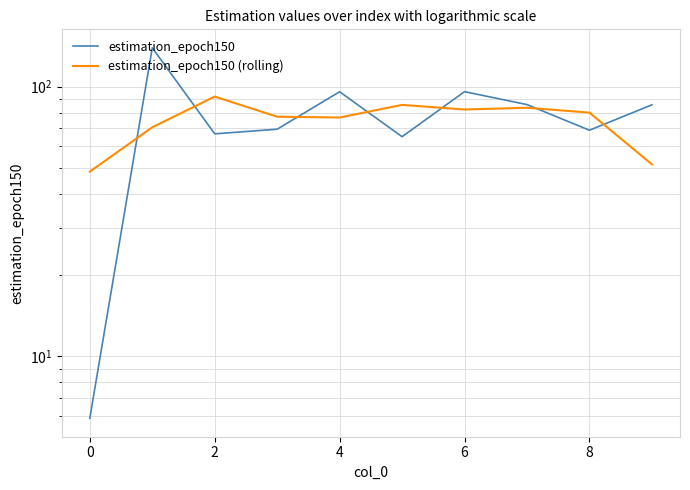

Rank the series at 6 from highest to lowest value.

estimation_epoch150, estimation_epoch150 (rolling)